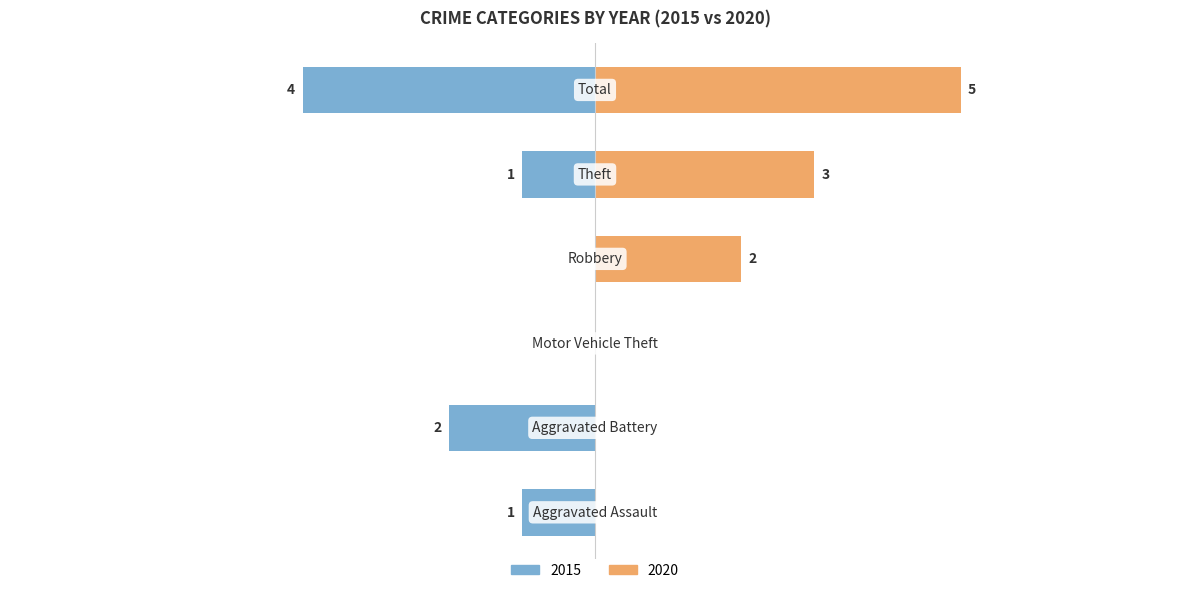

What is the sum of the 2020 values at Robbery and Aggravated Assault?

2